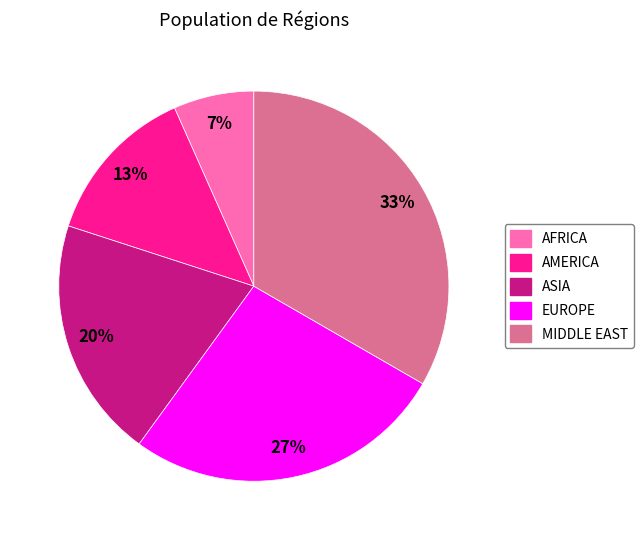

What is the largest slice in the pie chart?

MIDDLE EAST